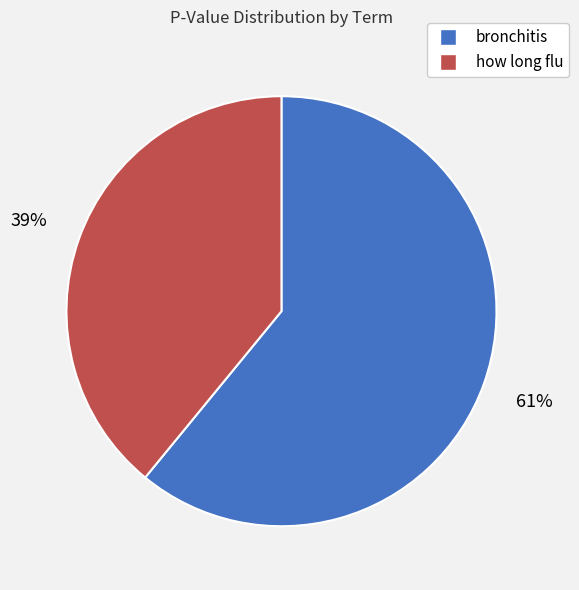

Rank the categories by value from lowest to highest.

how long flu, bronchitis